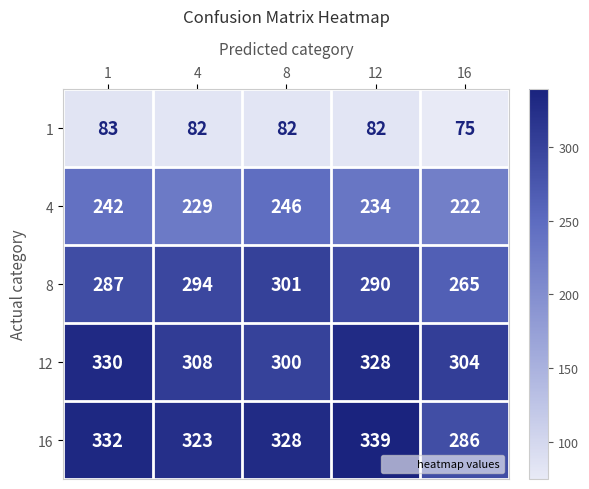

What is the difference between the maximum and minimum values in the 8 series?

36